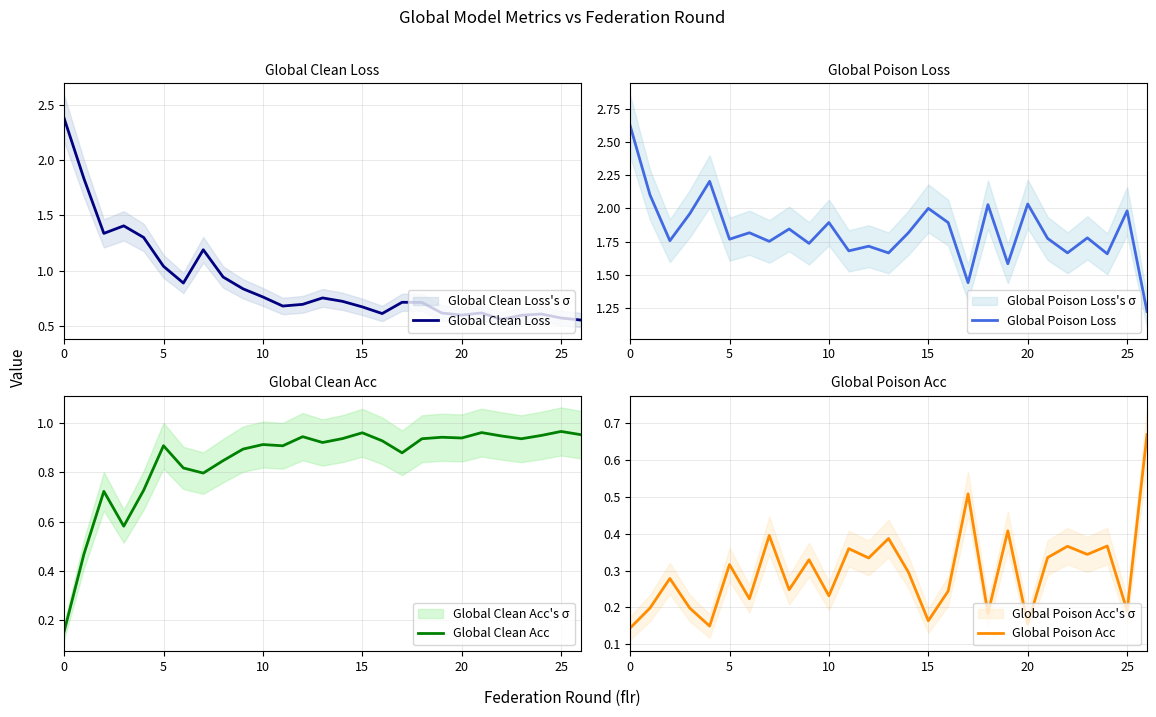

Which series has the largest total across all categories?

Global Poison Loss